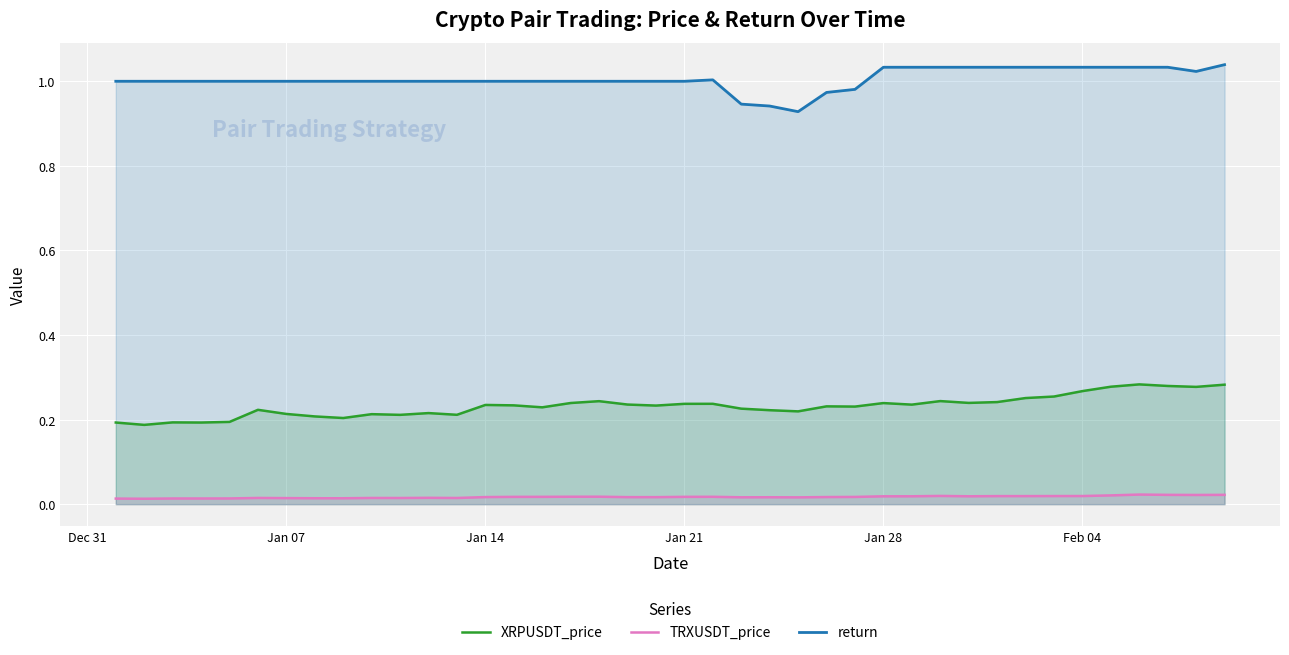

At Jan 07, list the series in order from largest to smallest.

return, XRPUSDT_price, TRXUSDT_price